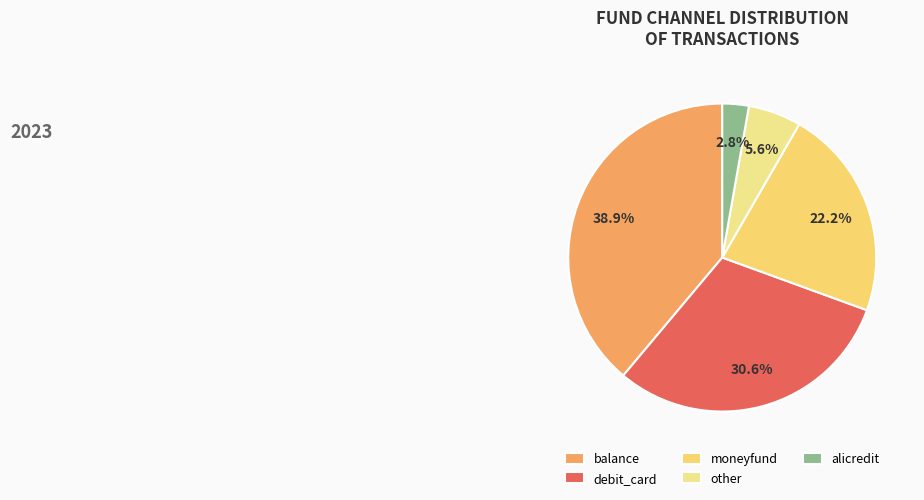

Is there a majority slice in this chart?

No